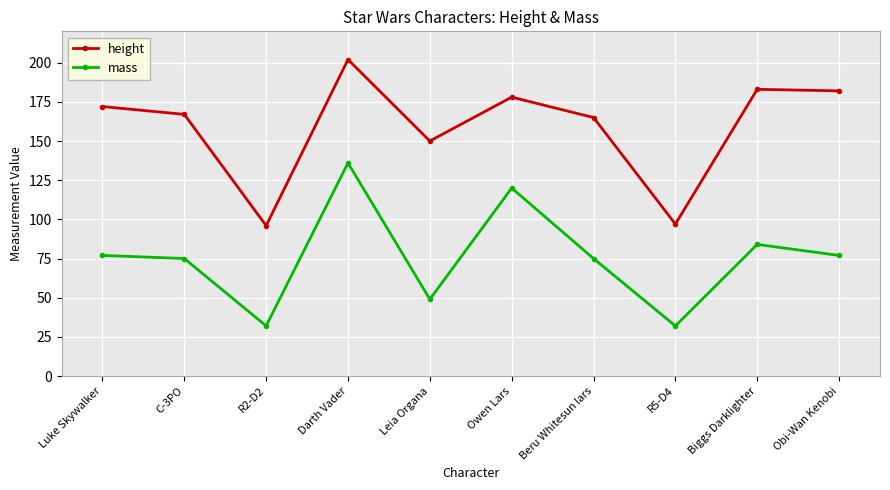

True or false: height and mass intersect in this chart.

False